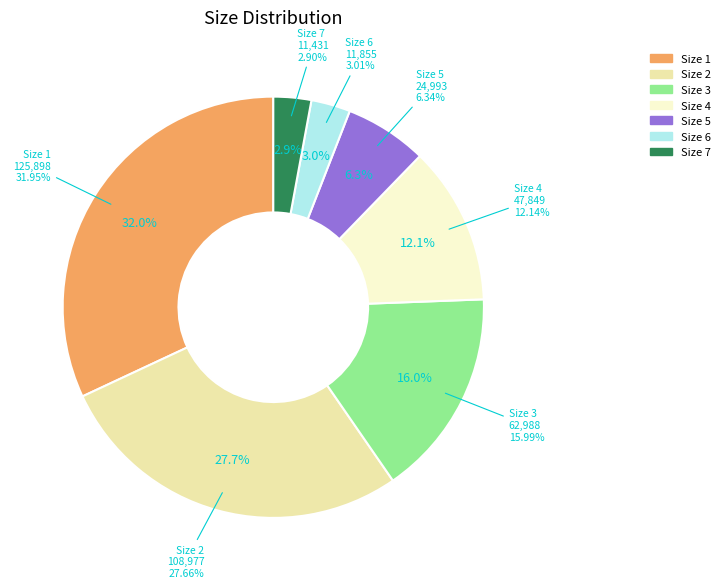

Is 5 the majority of the pie?

No